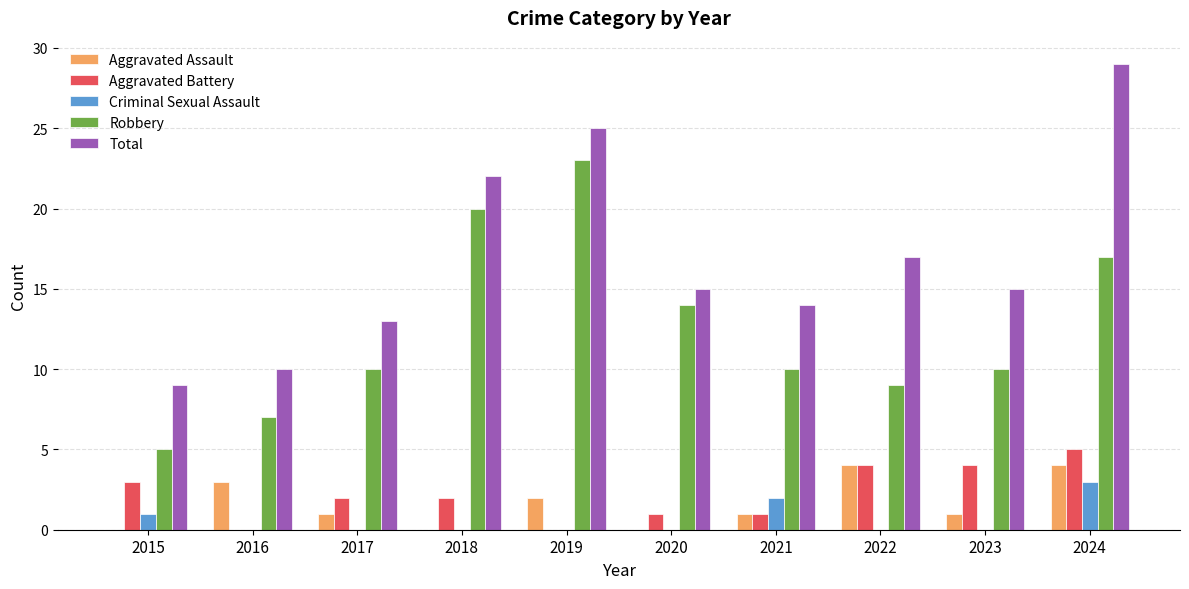

Is it true that Aggravated Assault equals 2 at 2020?

False